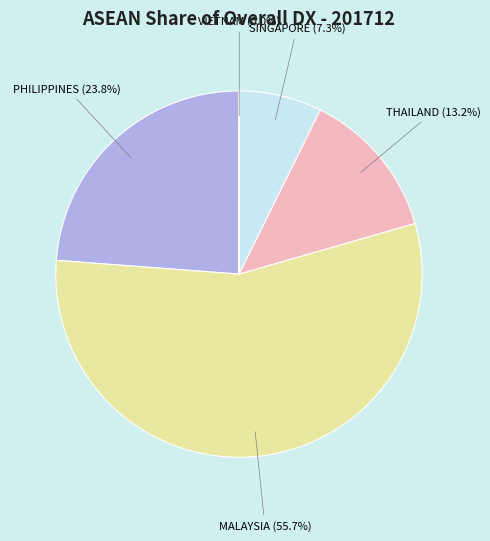

Approximately how many times larger is the value at SINGAPORE (7.3%) compared to THAILAND (13.2%)?

0.6